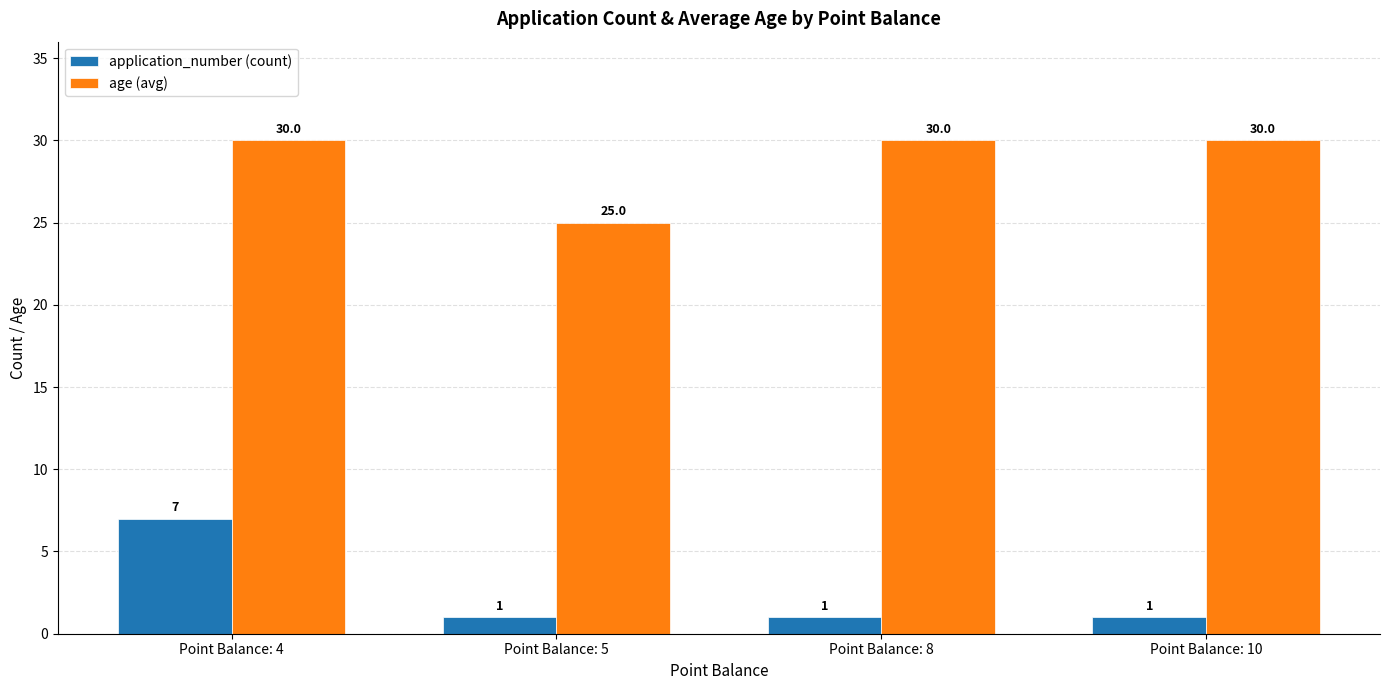

Which series has the widest spread of values?

application_number (count)